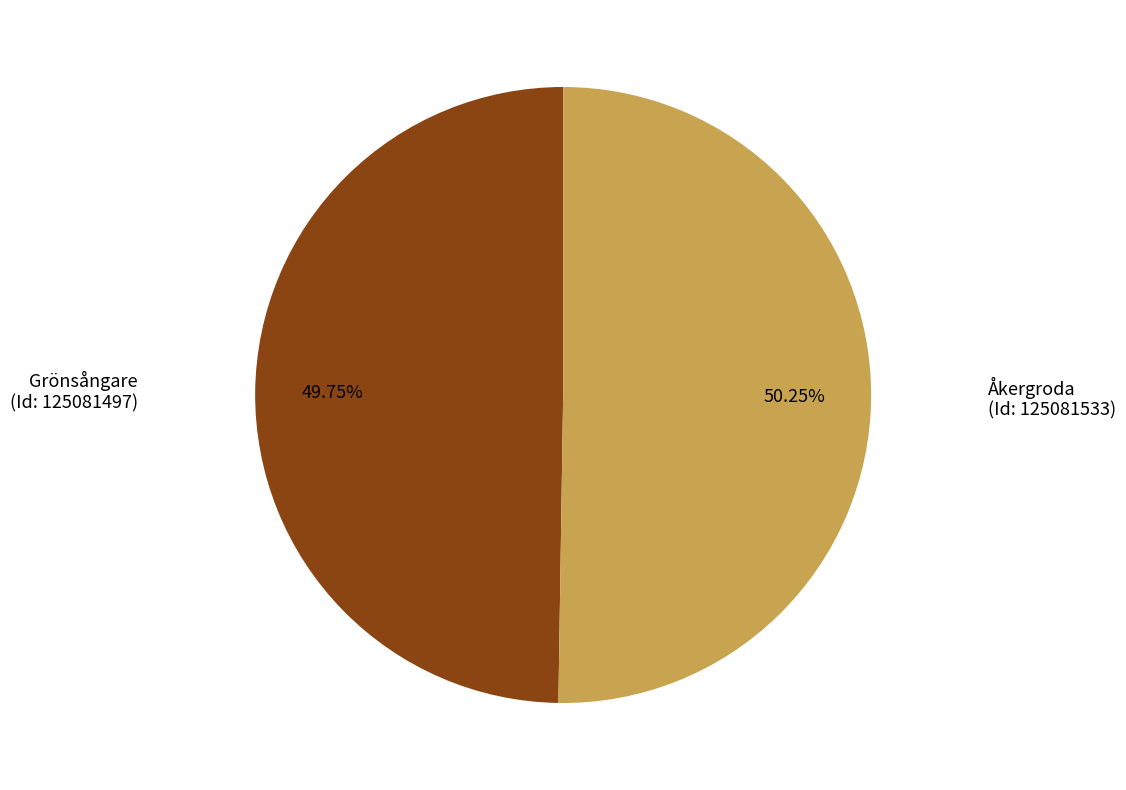

Is there a majority slice in this chart?

Yes